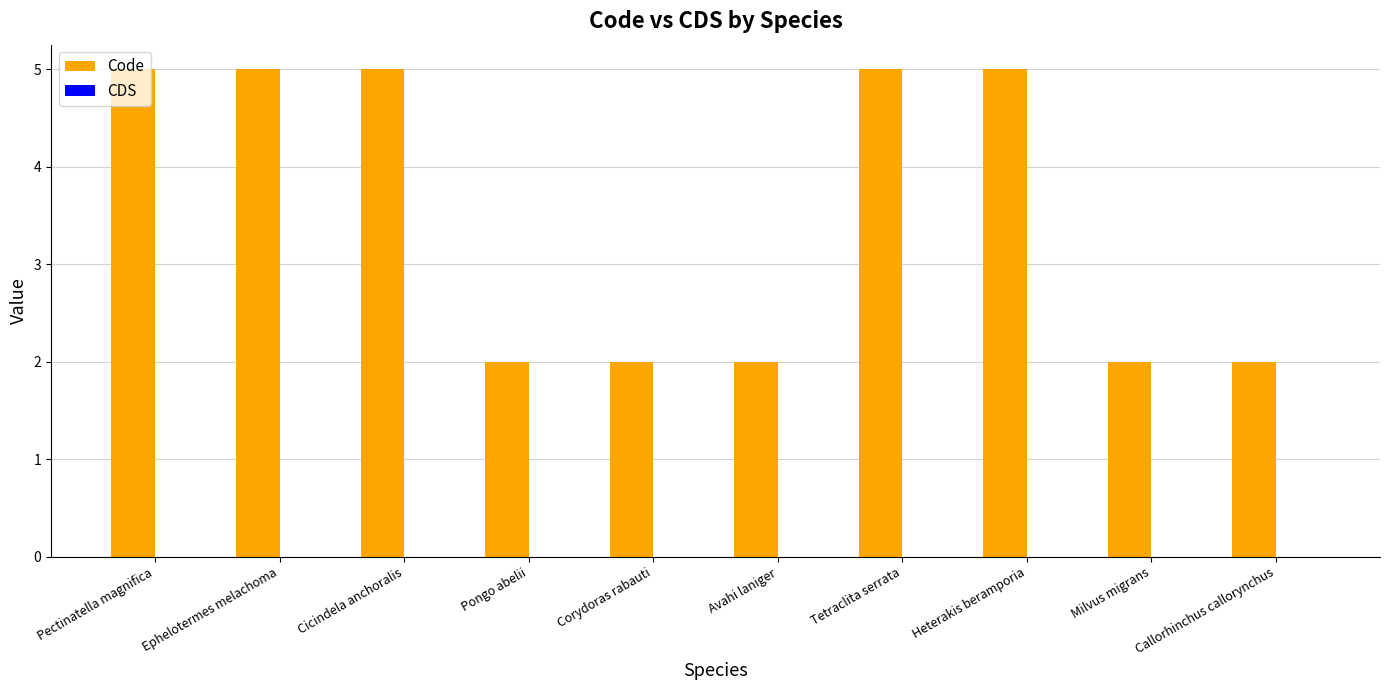

The value at Tetraclita serrata is 3. True or false?

False